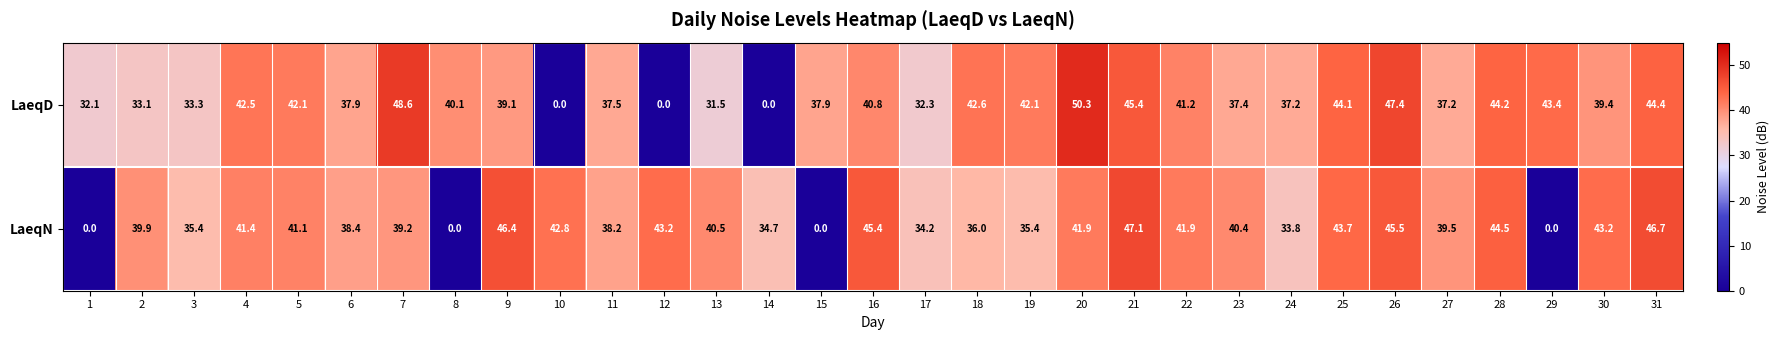

How many values in the LaeqD series are below 39?

14